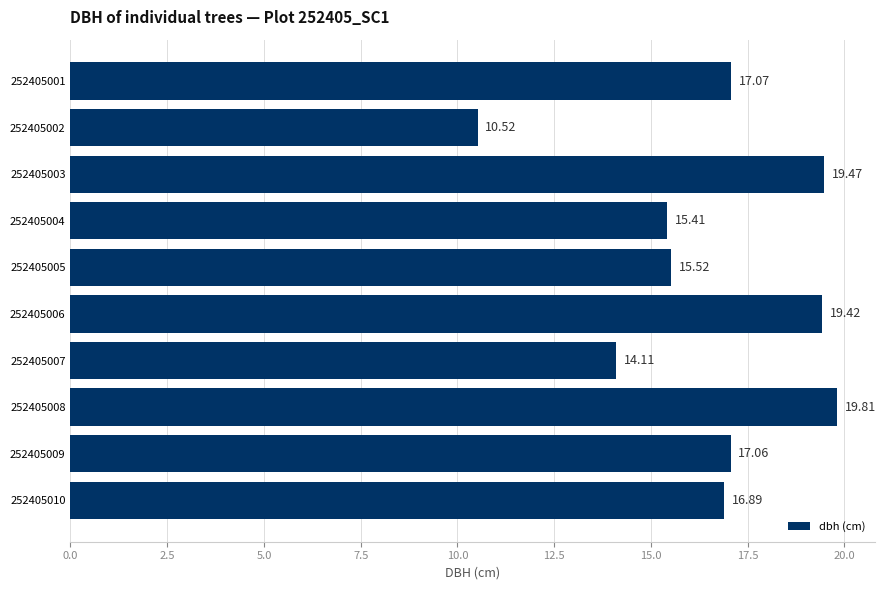

Between 252405010 and 252405002, which is larger?

252405010